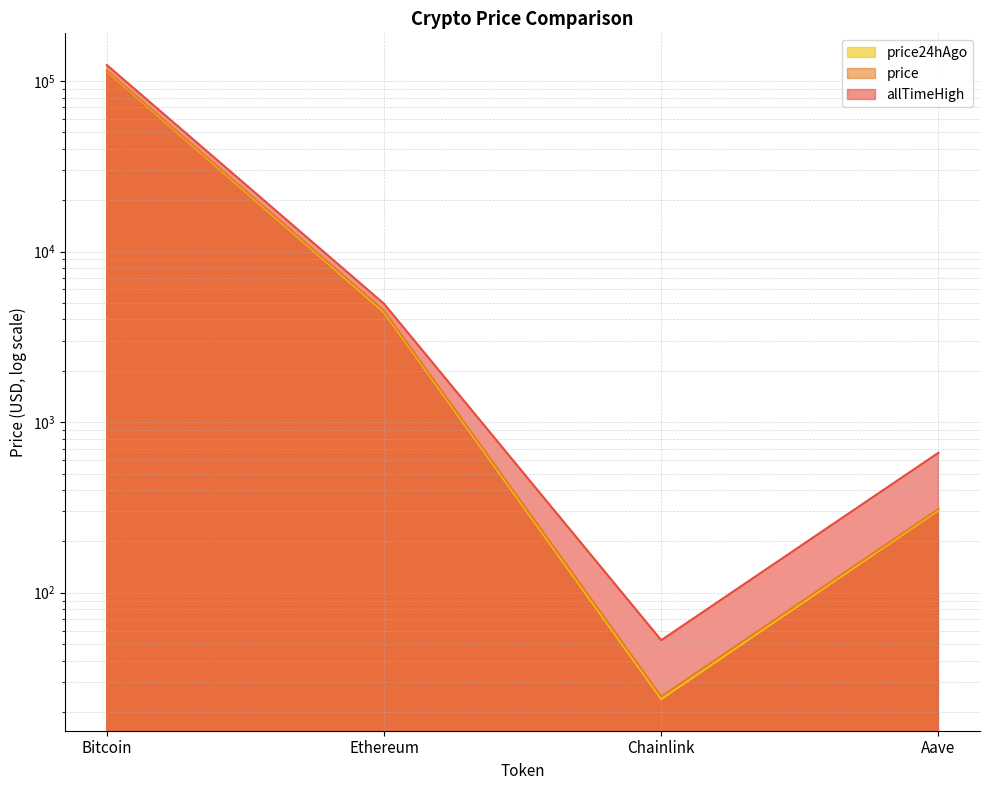

What is the average value of the price series?

30015.7